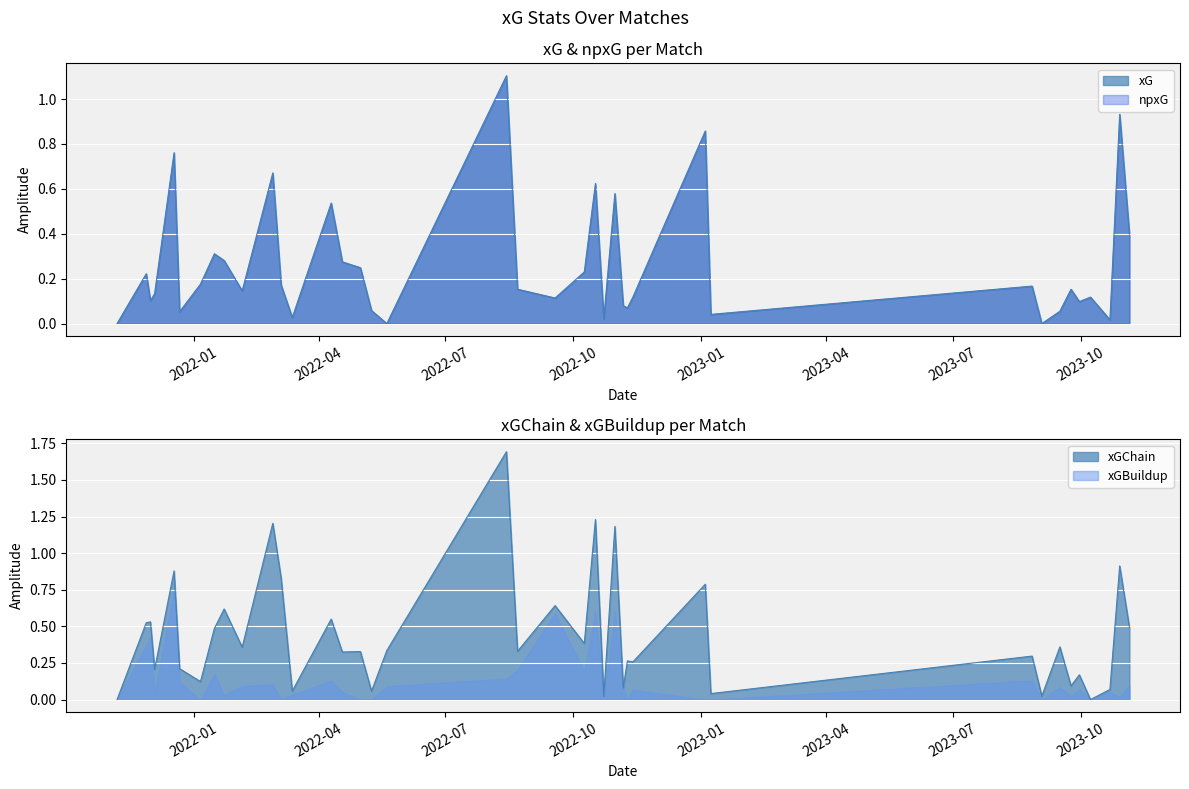

How many intersections are there between xGChain and xG?

9